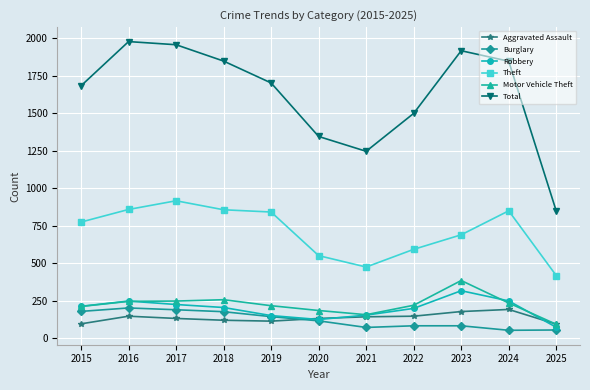

What is the highest value of the Aggravated Assault series?

191